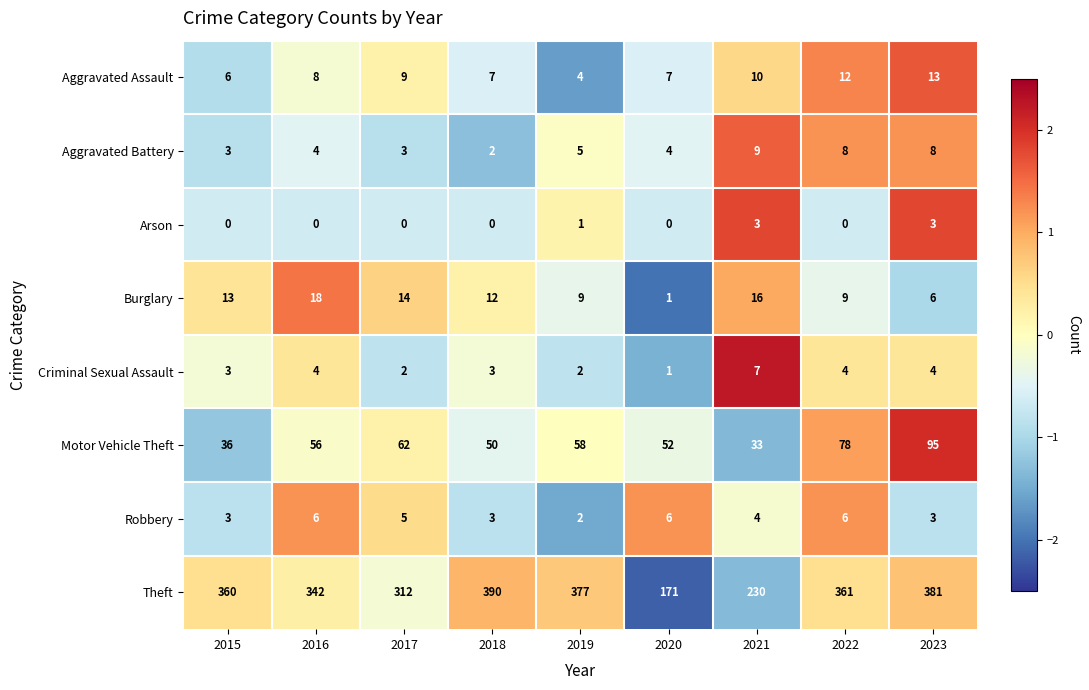

How many distinct data groups are displayed?

8